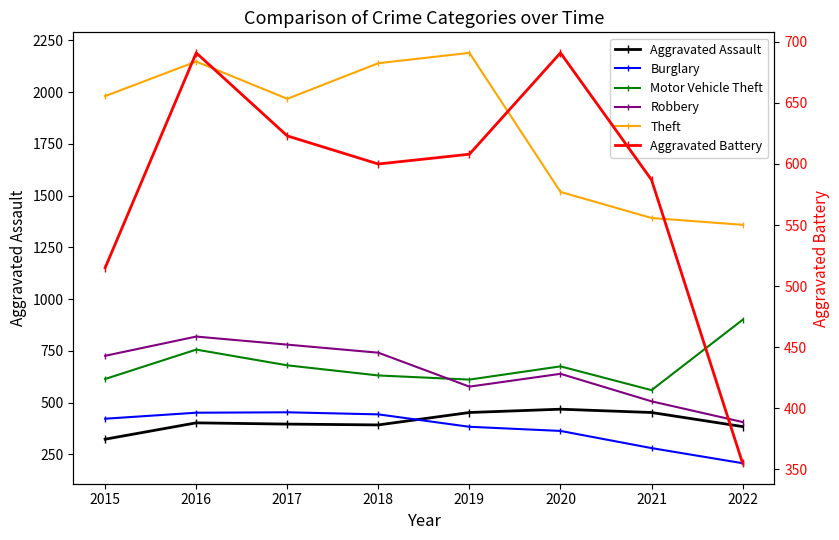

Reading right to left, what are all the values shown in this chart?

Aggravated Assault: 384	452	468	452	392	396	402	323
Burglary: 207	280	363	383	443	453	451	422
Motor Vehicle Theft: 900	560	675	611	631	680	756	614
Robbery: 406	506	639	577	741	780	819	726
Theft: 1359	1392	1518	2190	2140	1968	2148	1981
Aggravated Battery: 355	587	691	608	600	623	691	515